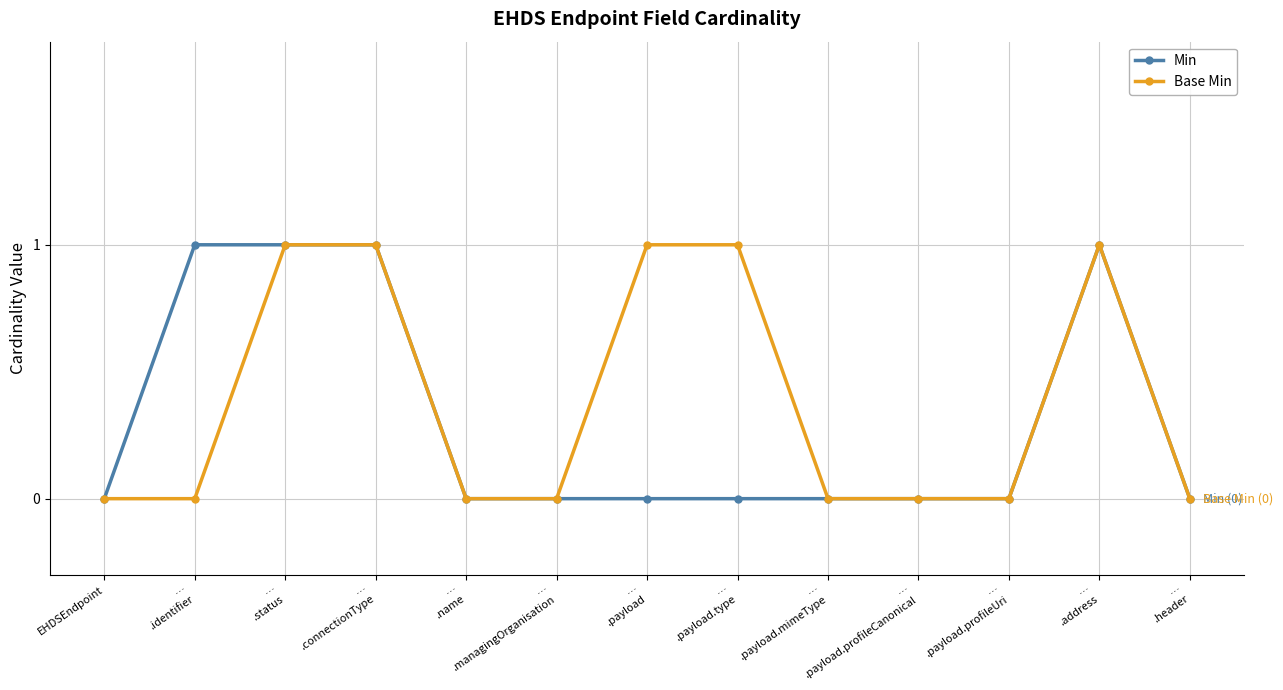

The value of Base Min at …
.payload is 1. True or false?

True